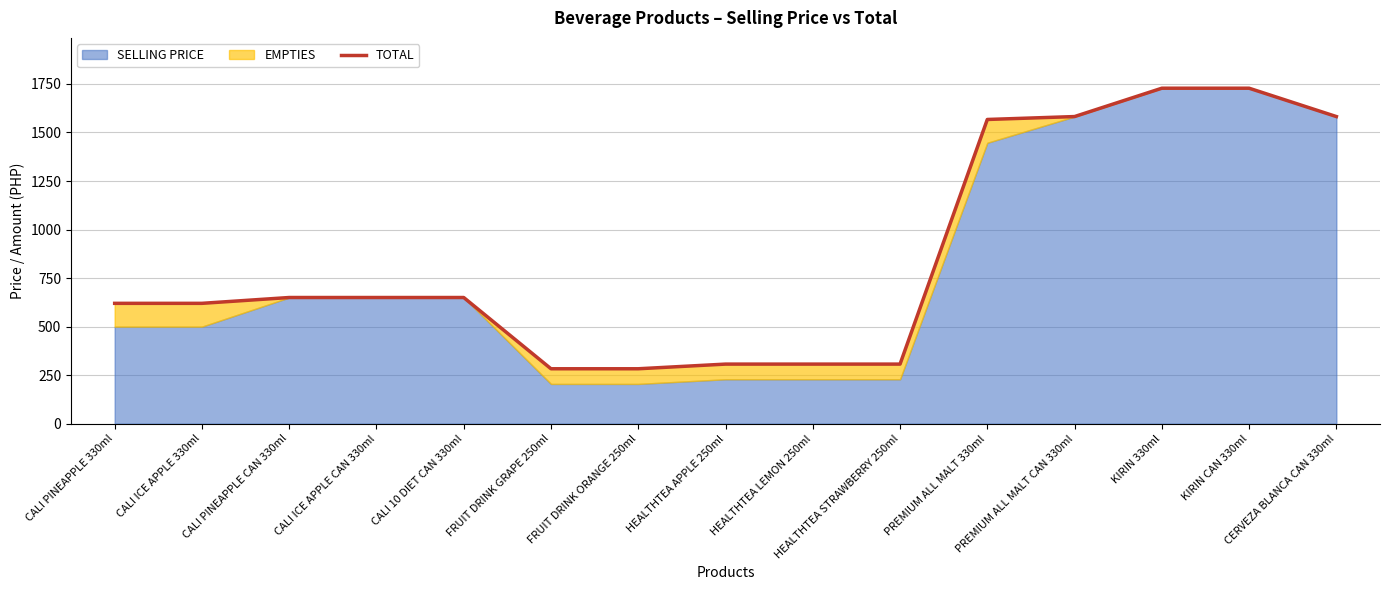

The value at FRUIT DRINK GRAPE 250ml is 445. True or false?

False